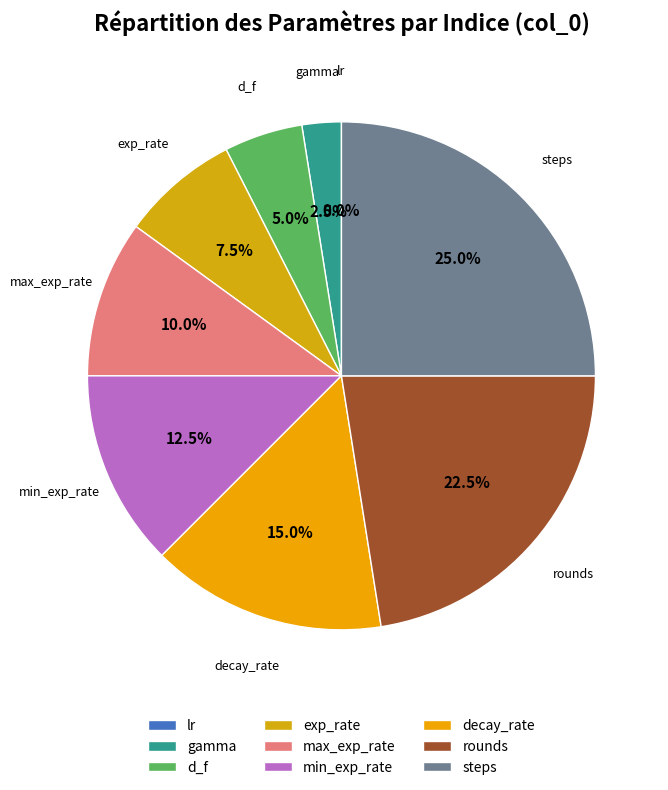

To the nearest percent, what portion does decay_rate represent?

15%